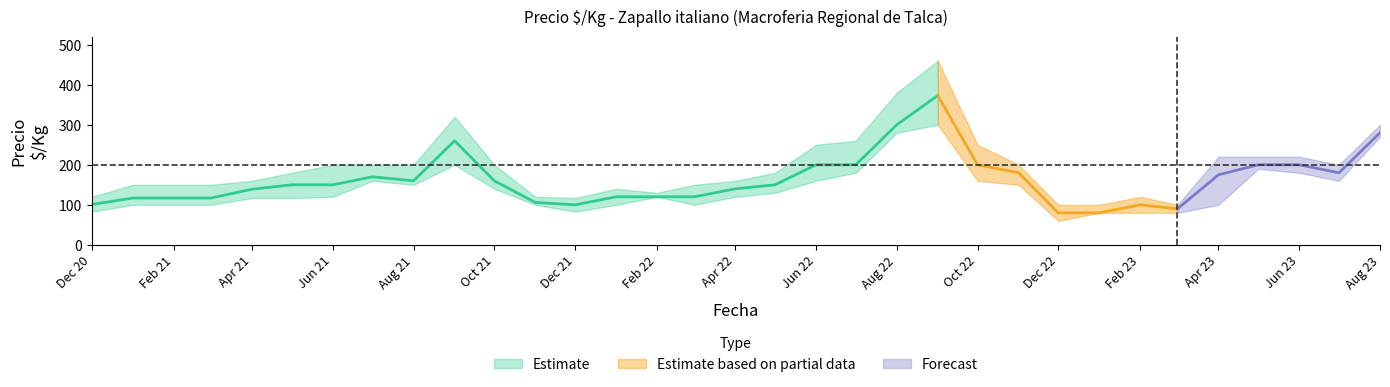

Does the chart have visible grid lines?

No